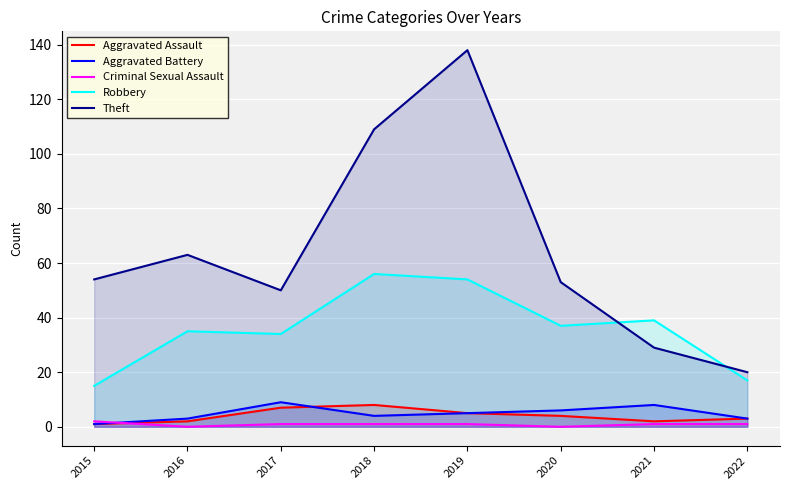

How many data points in Aggravated Battery are less than 5?

4